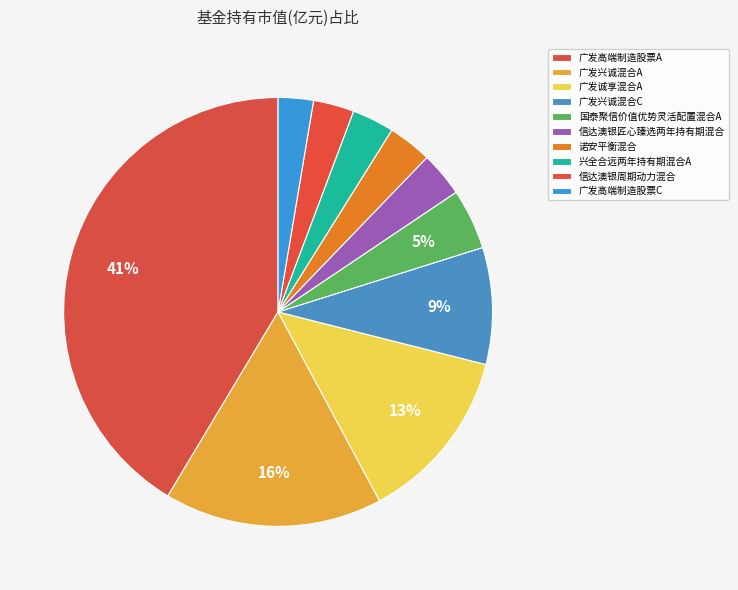

What percentage is the 广发兴诚混合A slice, to the nearest percent?

16%